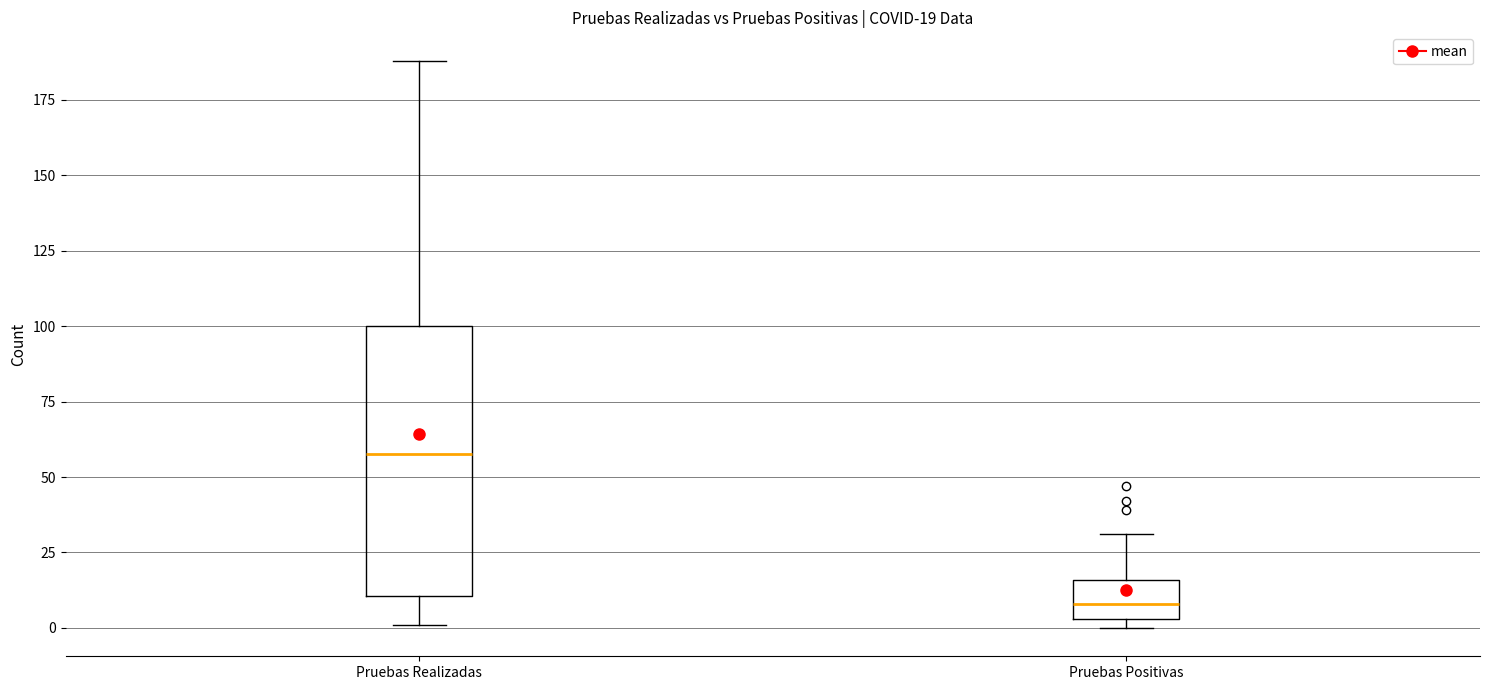

Which box is the tallest, from its lower edge to its upper edge?

Pruebas Realizadas